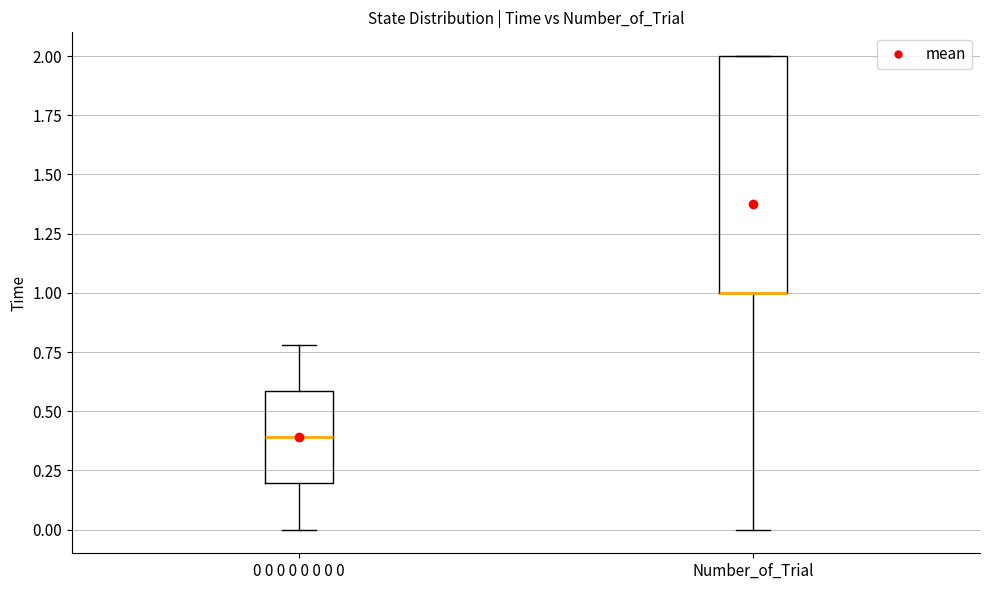

Comparing the boxes themselves (not the whiskers), which one is the tallest?

Number_of_Trial